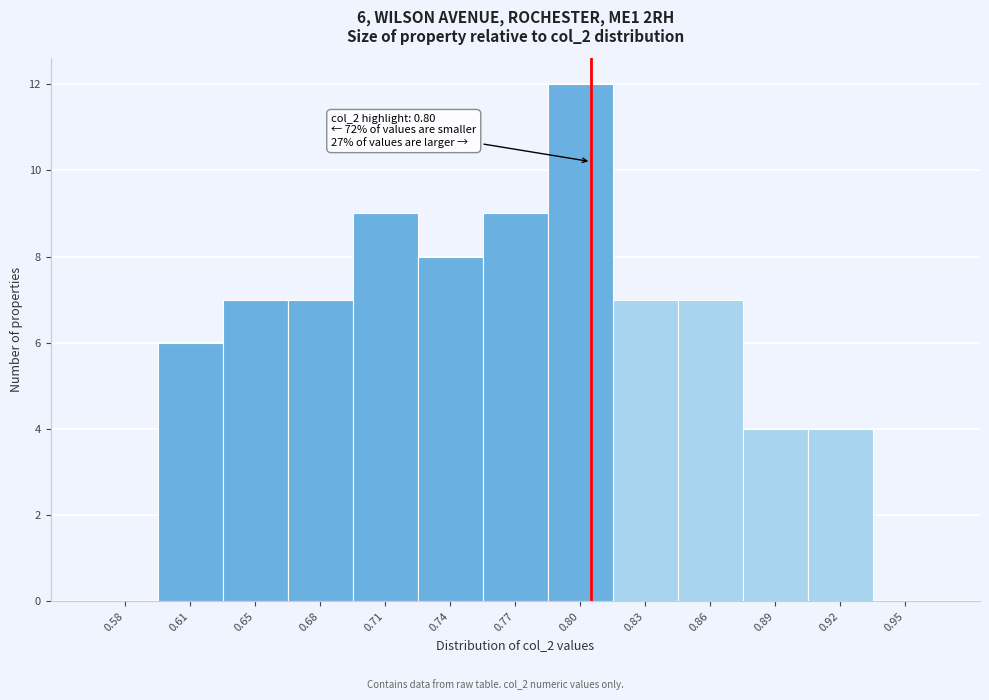

Reading left to right, list all the values displayed in this chart.

0.58=0	0.61=6	0.65=7	0.68=7	0.71=9	0.74=8	0.77=9	0.80=12	0.83=7	0.86=7	0.89=4	0.92=4	0.95=0